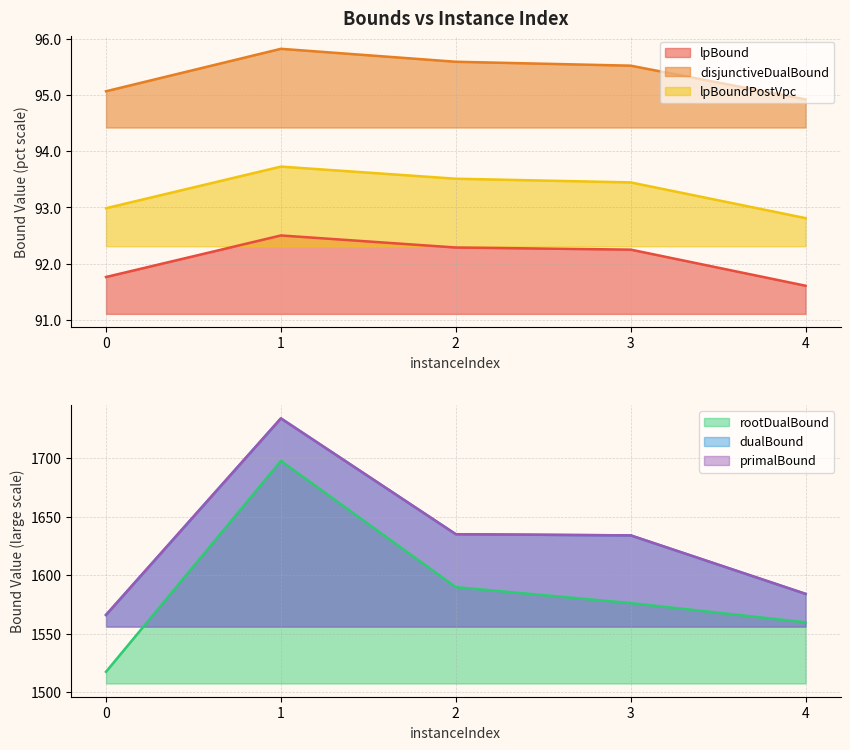

What is the difference between the disjunctiveDualBound values at 0 and 3?

0.5